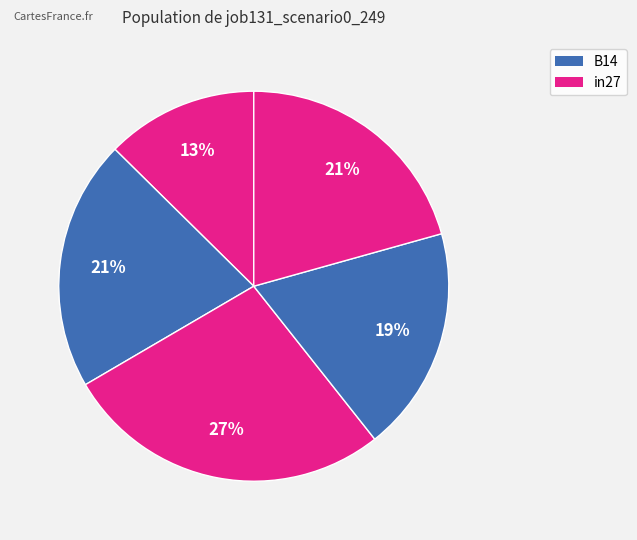

Count the number of slices in the pie.

5